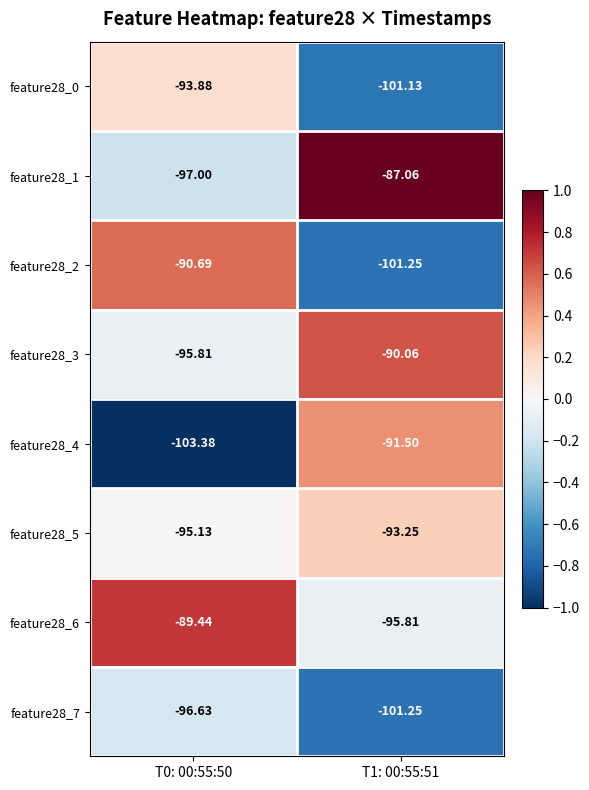

How many categories are shown in the chart?

2